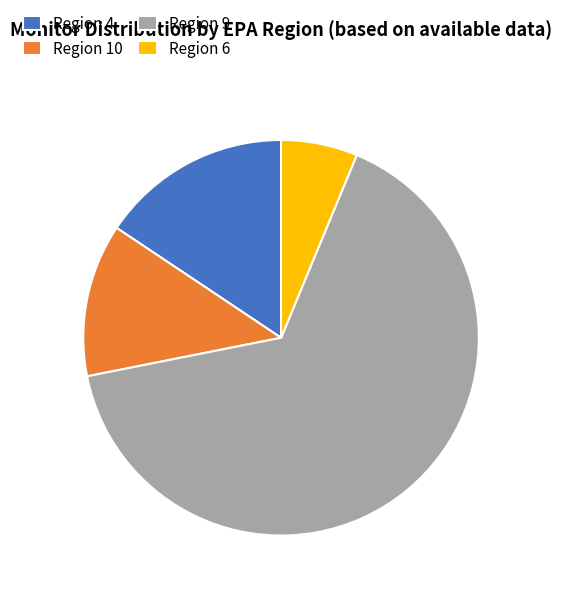

Is there any slice that represents more than half of the pie?

Yes